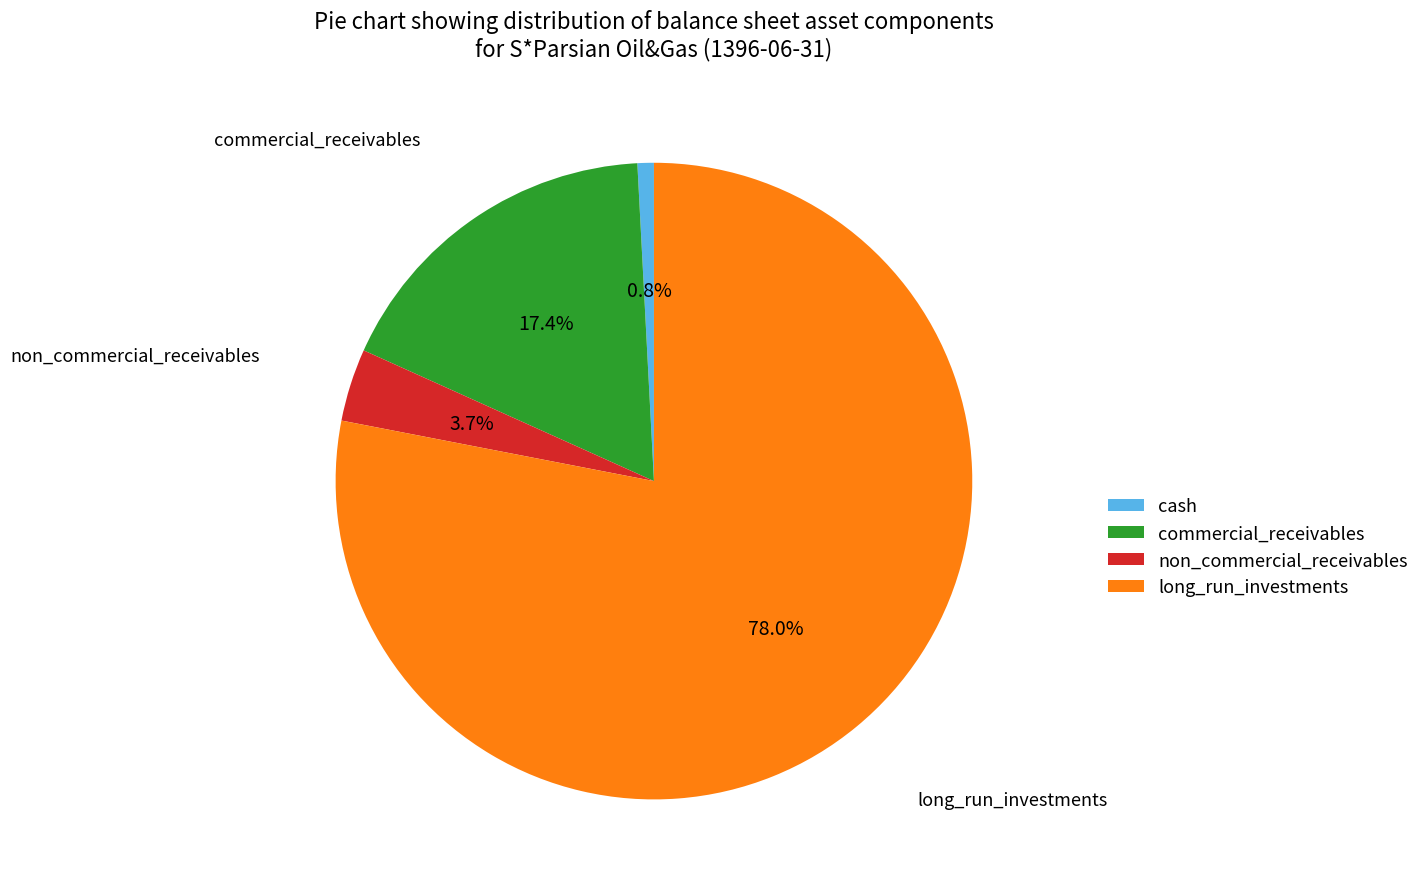

To the nearest percent, what is the difference between the largest and smallest slice percentages?

77%